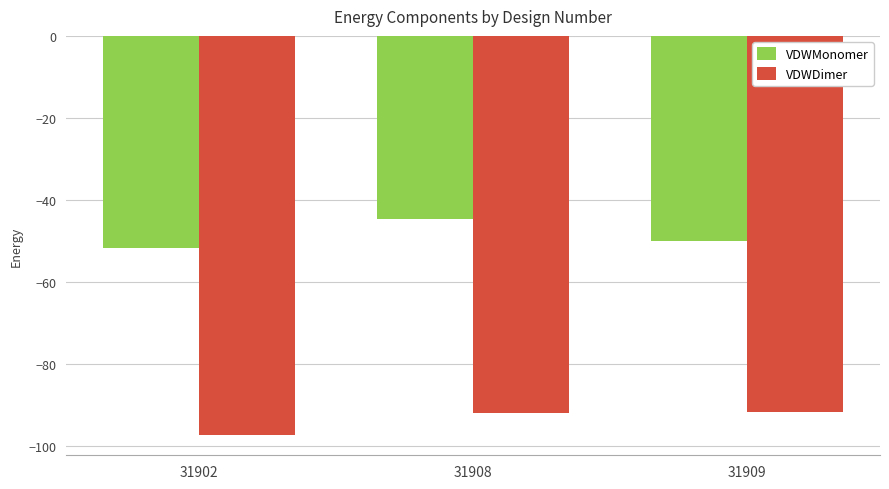

At 31902, list the series in order from largest to smallest.

VDWMonomer, VDWDimer